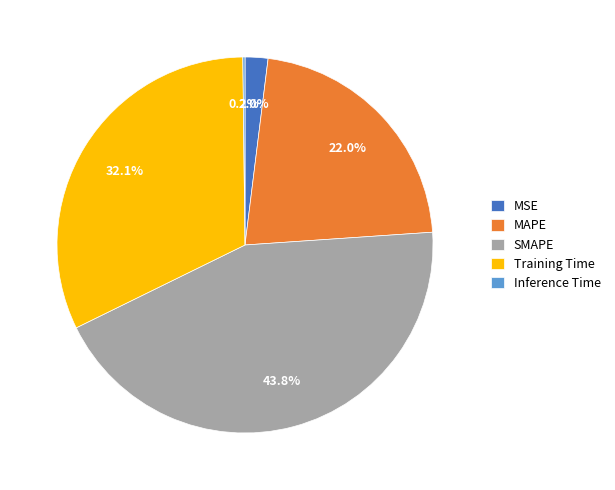

Which has a higher value, MAPE or SMAPE?

SMAPE